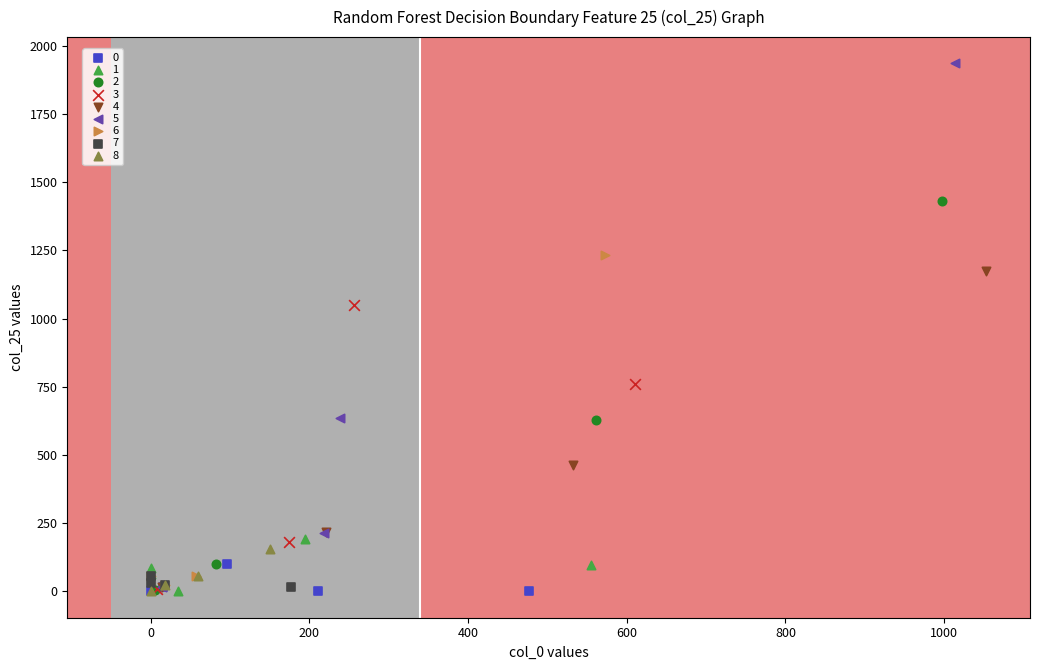

Which series contains the highest Y value?

5